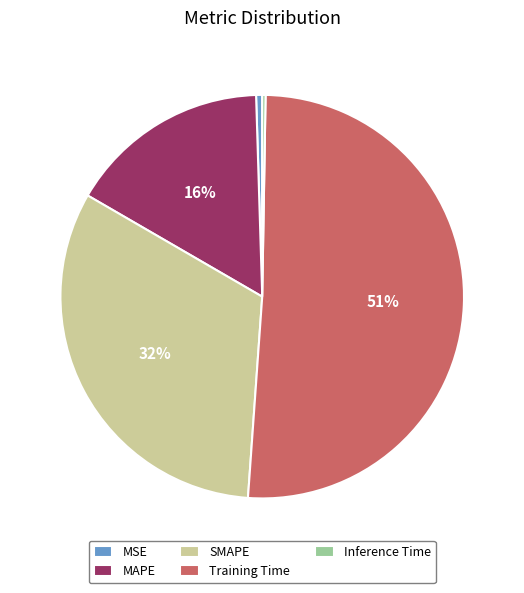

To the nearest percent, what portion does MAPE represent?

16%